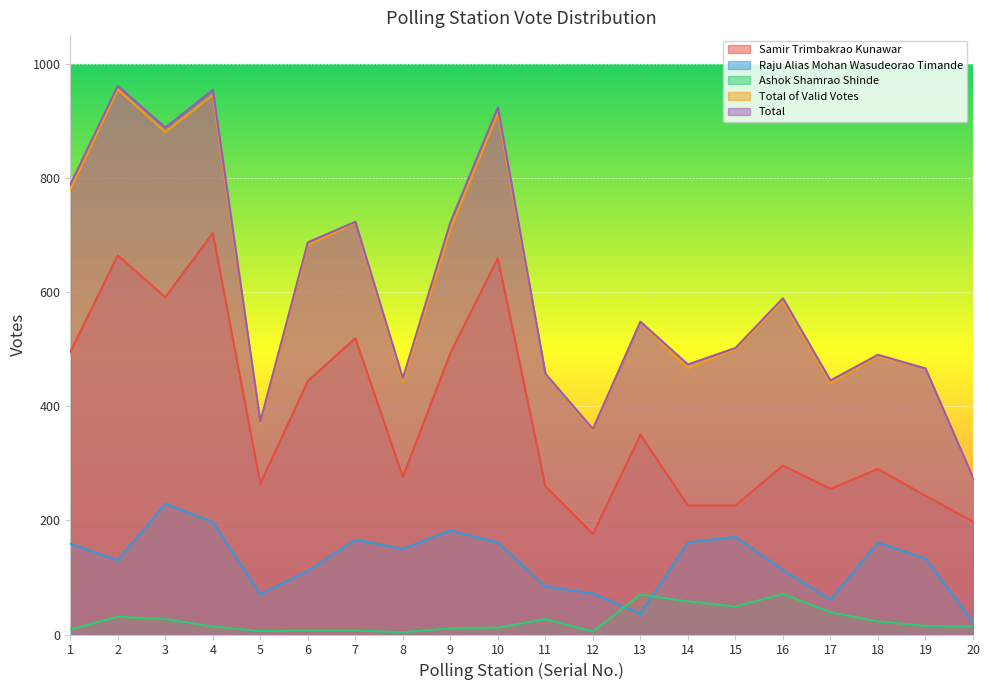

Which series has the largest total across all categories?

Total